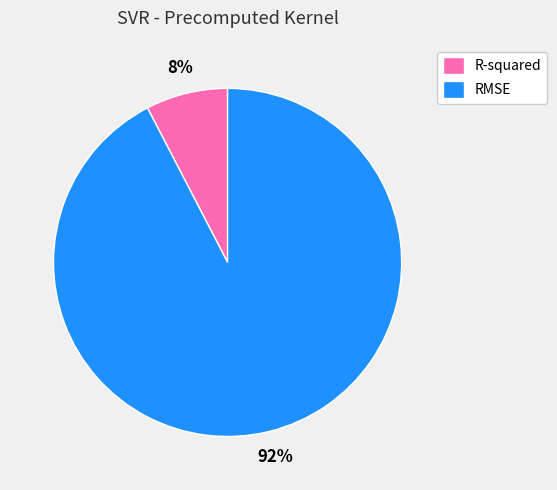

Do RMSE and R-squared together represent more than half of the pie?

Yes